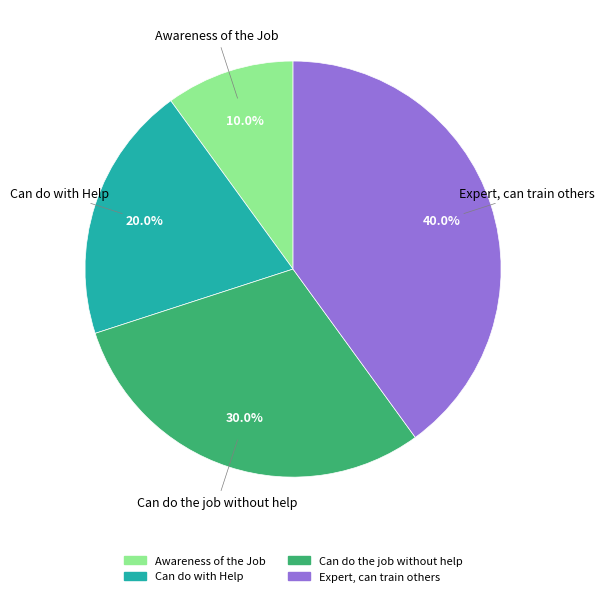

How many slices are in this pie chart?

4